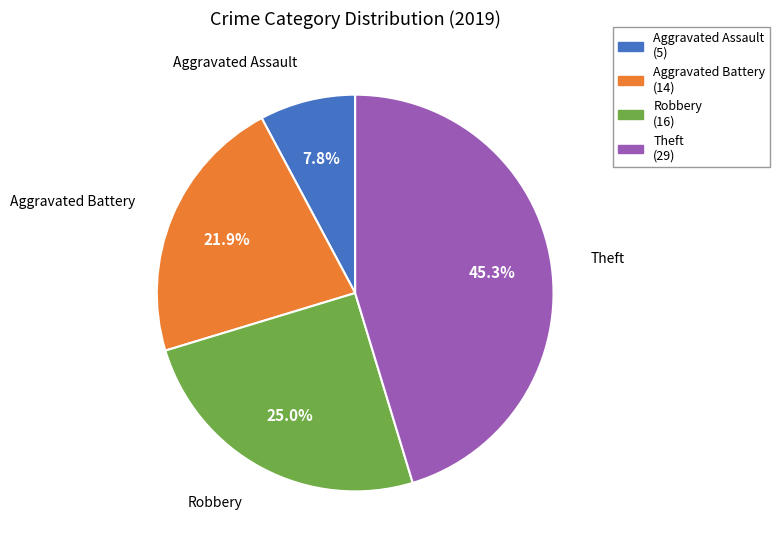

Between Theft and Aggravated Battery, which is larger?

Theft